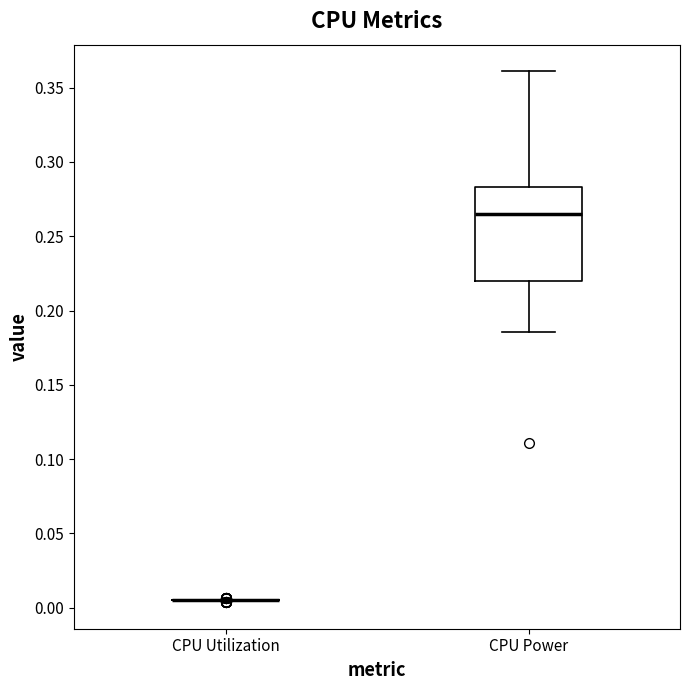

Reading left to right, transcribe this box plot: for each box, give where its median line is, the range the box spans, and where its two whiskers end, as read against the y-axis. The values are not printed on the chart, so give them approximately, as read against the axis.

CPU Utilization: box collapsed to a line at 0.005, whiskers 0.005 to 0.005
CPU Power: median 0.265, box 0.220 to 0.285, whiskers 0.185 to 0.360